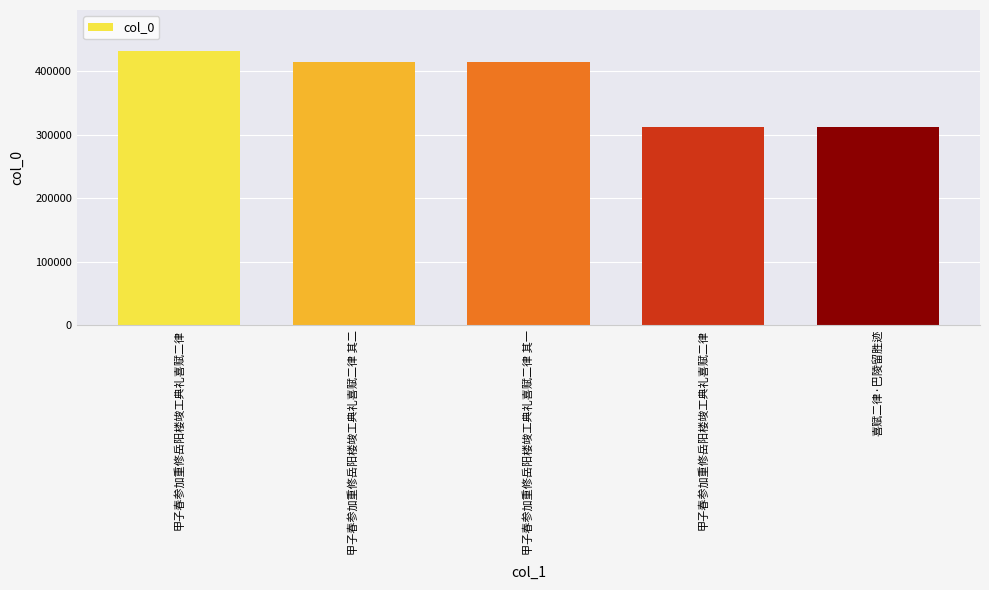

Does the chart contain any negative values?

No